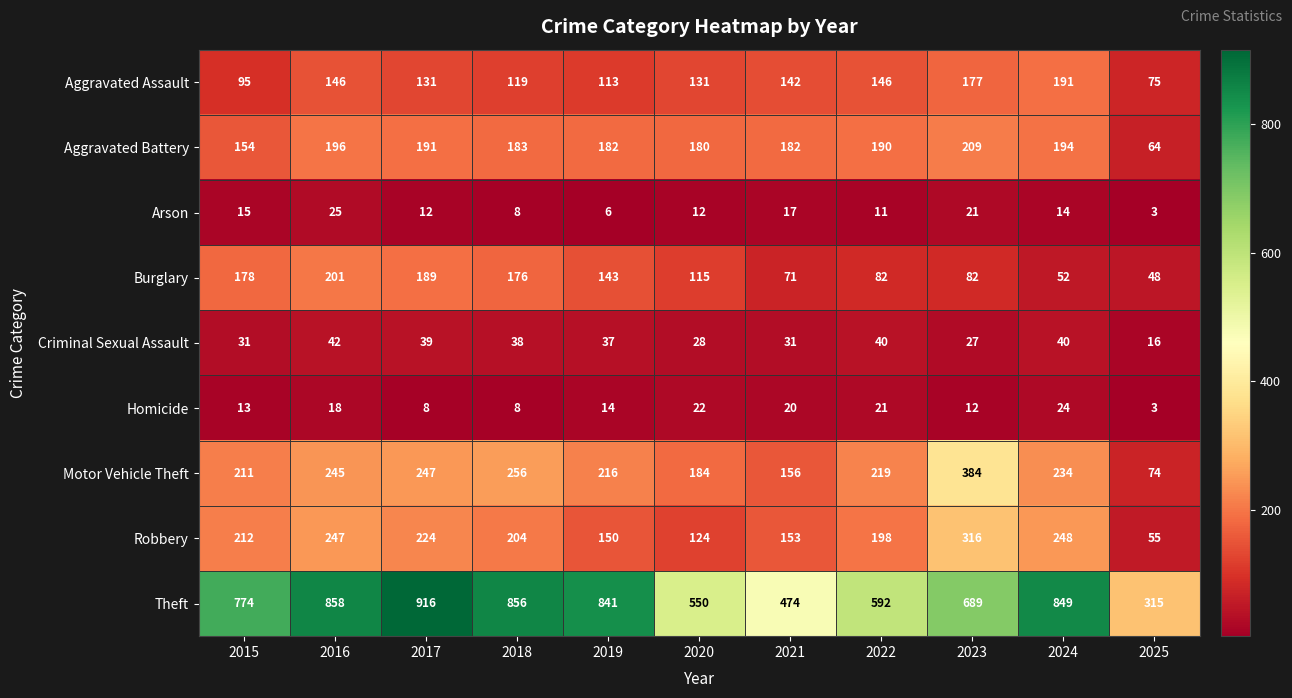

How many data points does each series have?

11